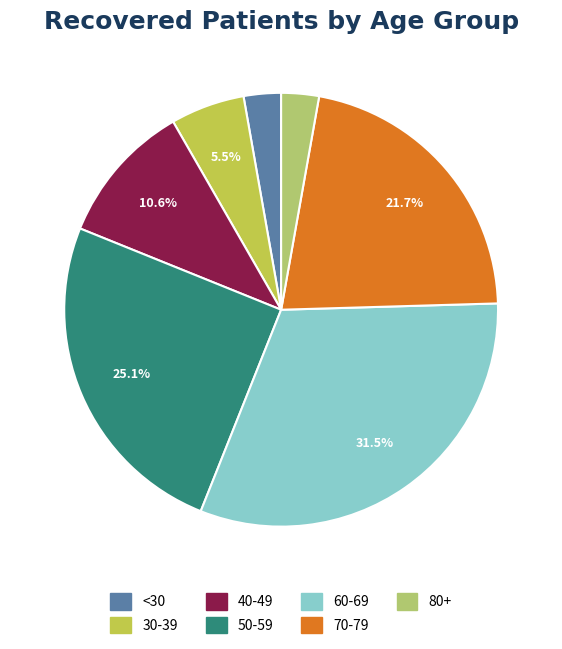

Is there a majority slice in this chart?

No